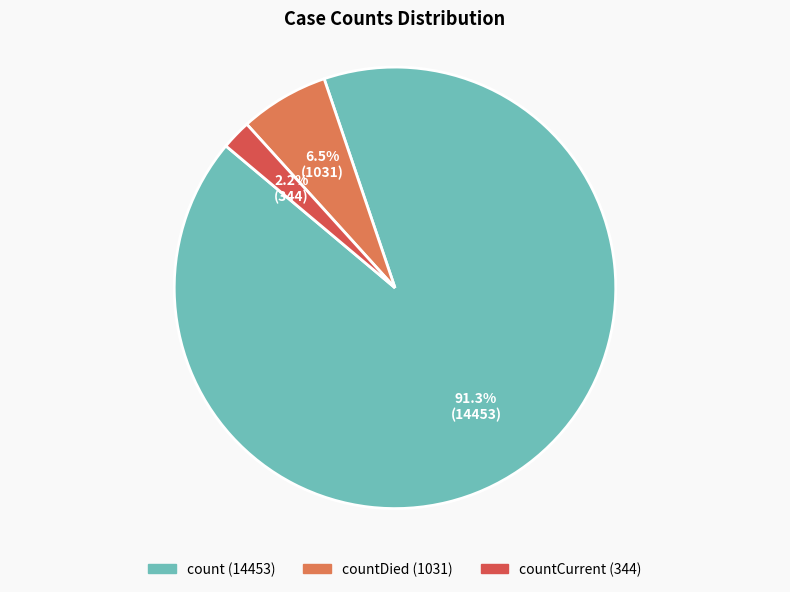

Is there a majority slice in this chart?

Yes